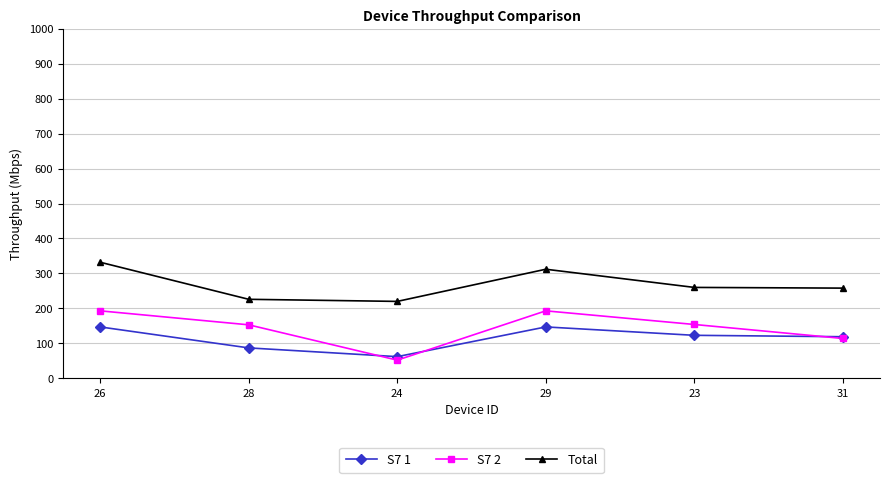

How many data points in Total are less than 260?

3